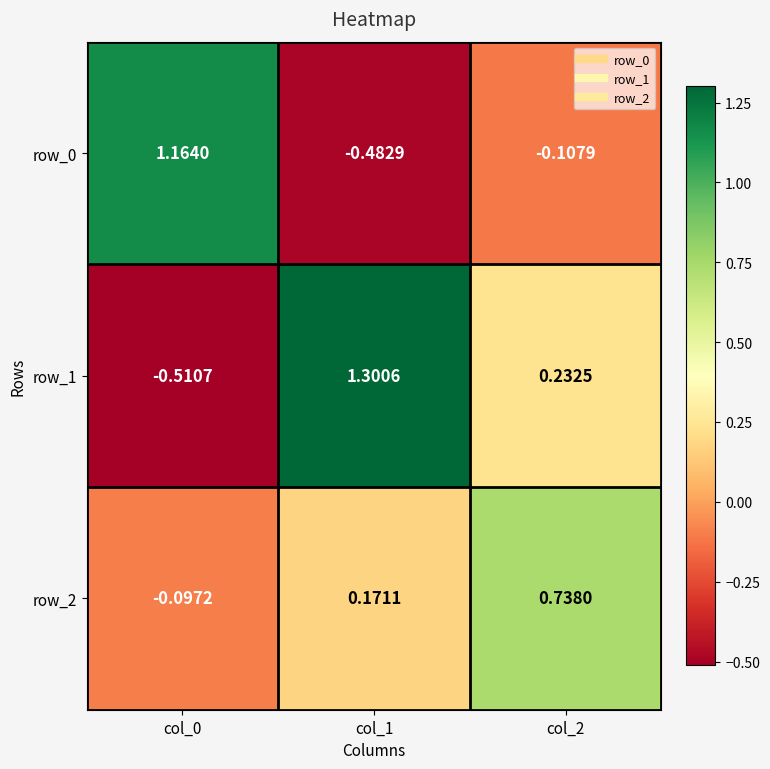

Rank the series by their average value, from lowest to highest.

row_0, row_2, row_1